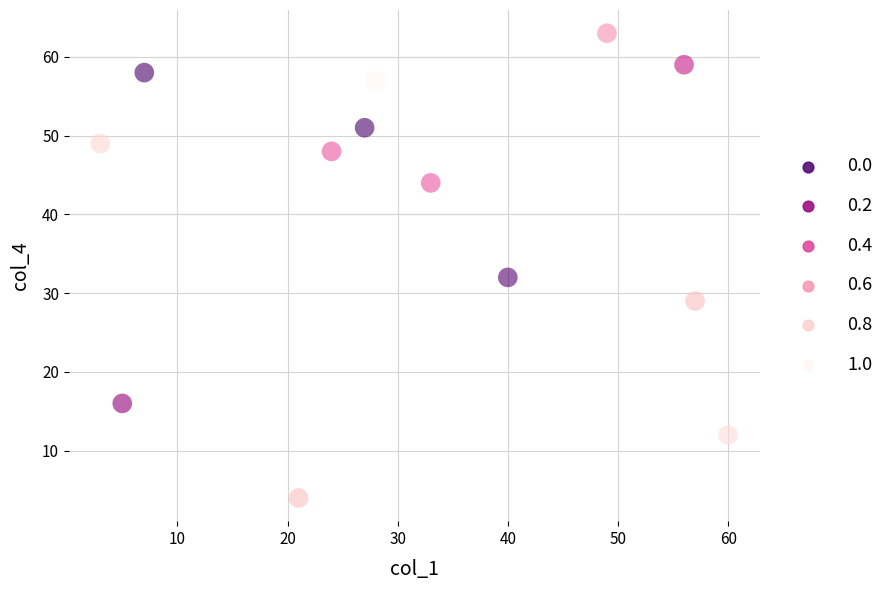

What is the range of X values (max minus min)?

57